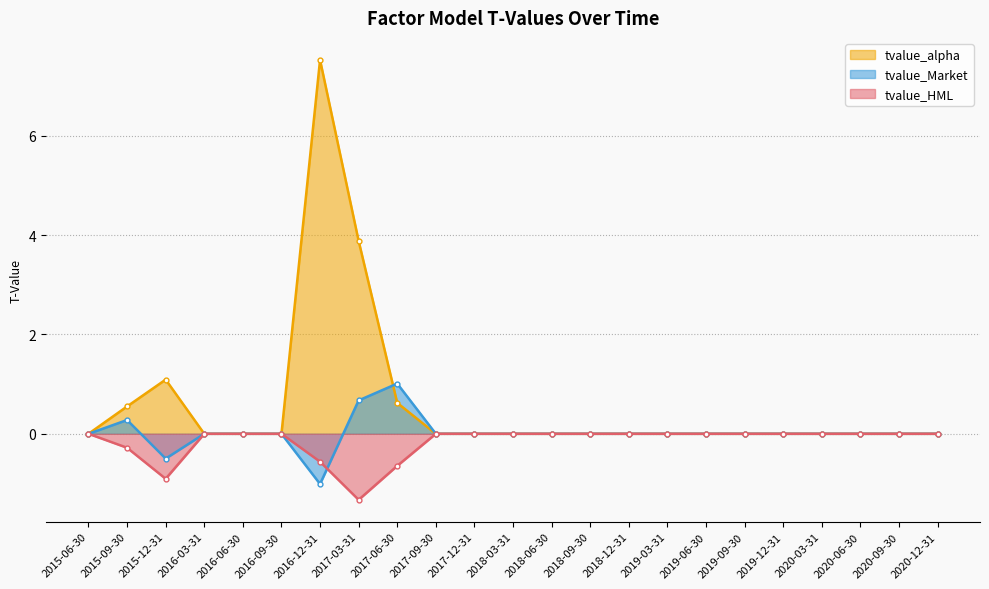

What are all the series names shown in the legend?

tvalue_alpha, tvalue_Market, tvalue_HML